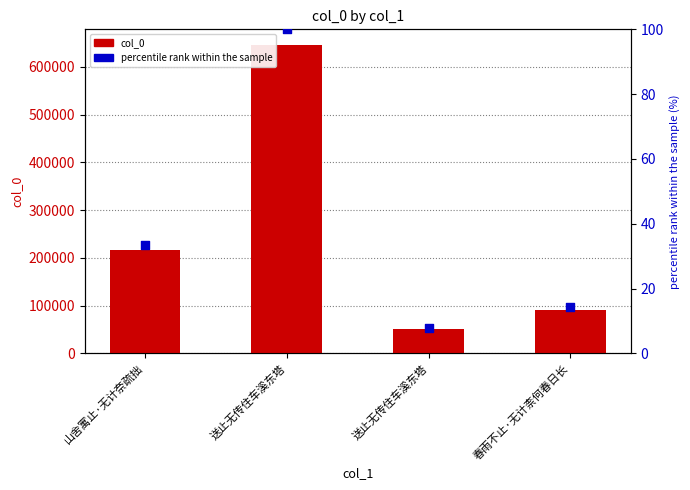

At which category is the sum across all series the highest?

送止无传住车溪东塔